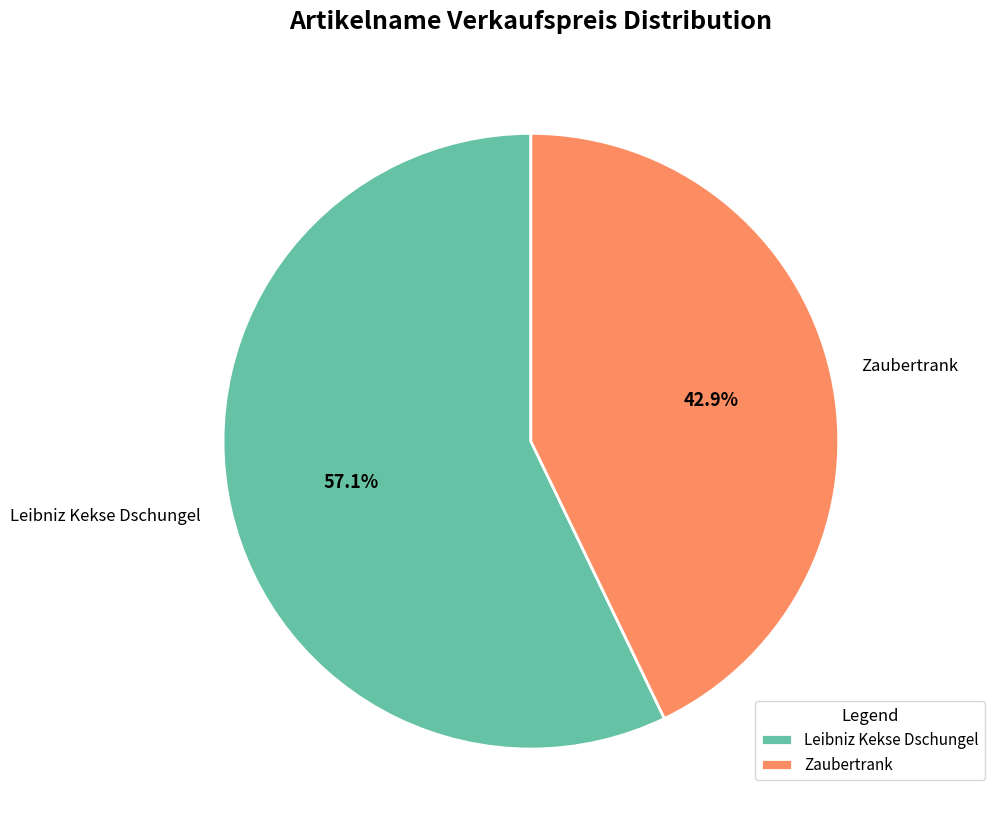

What is the ratio of the value at Leibniz Kekse Dschungel to the value at Zaubertrank?

1.3